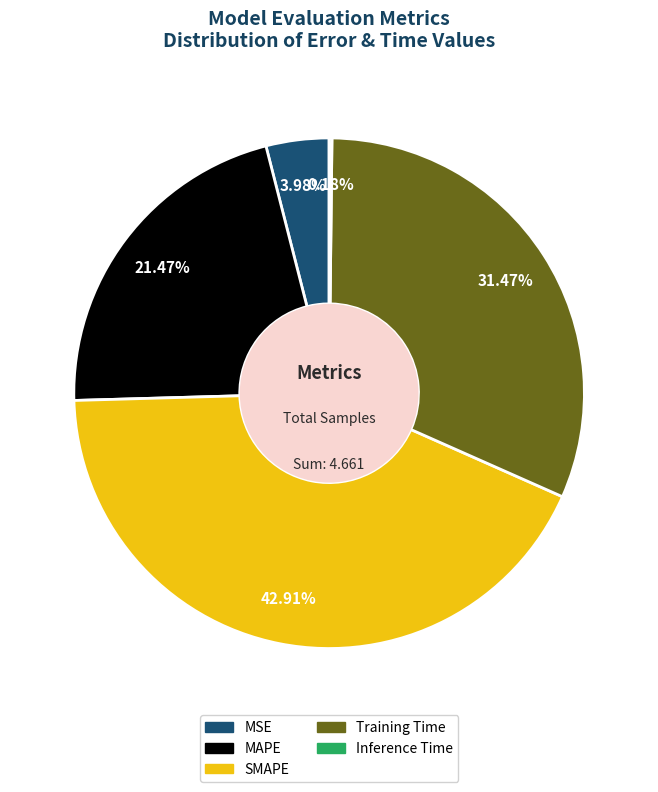

Combined, do Training Time and MAPE account for over 50%?

Yes